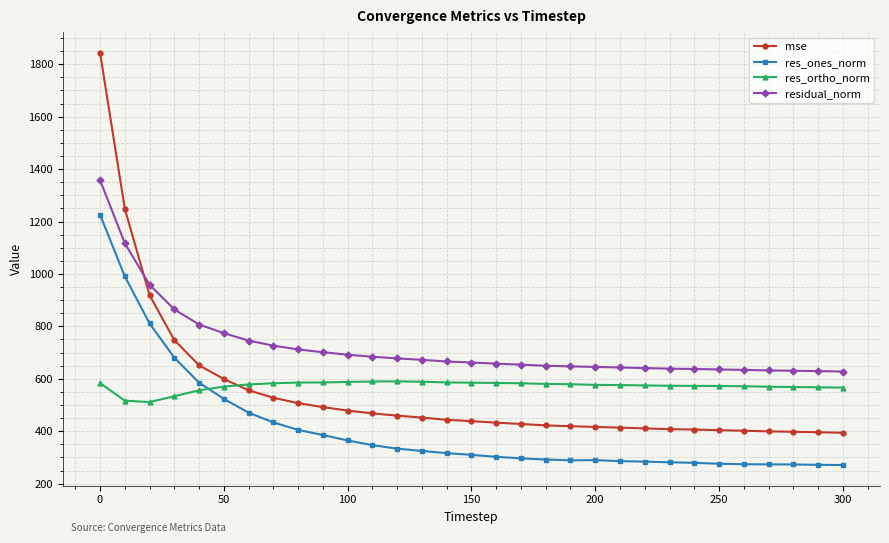

Which series has the widest spread of values?

mse